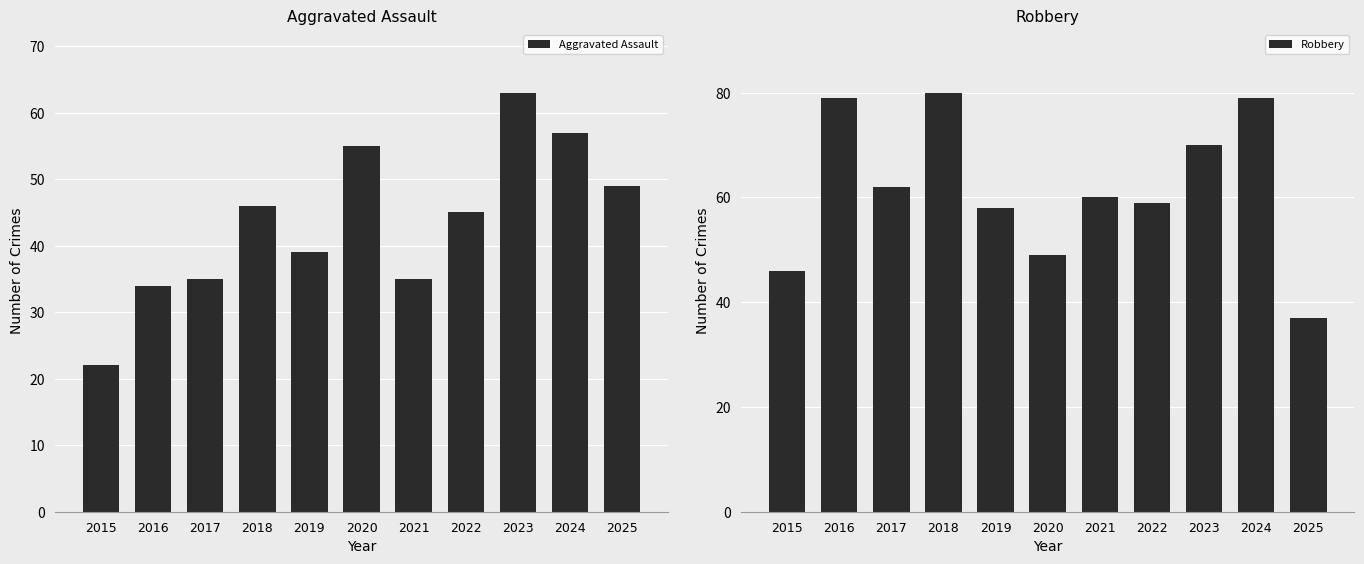

What is the difference between the Aggravated Assault values at 2015 and 2021?

13